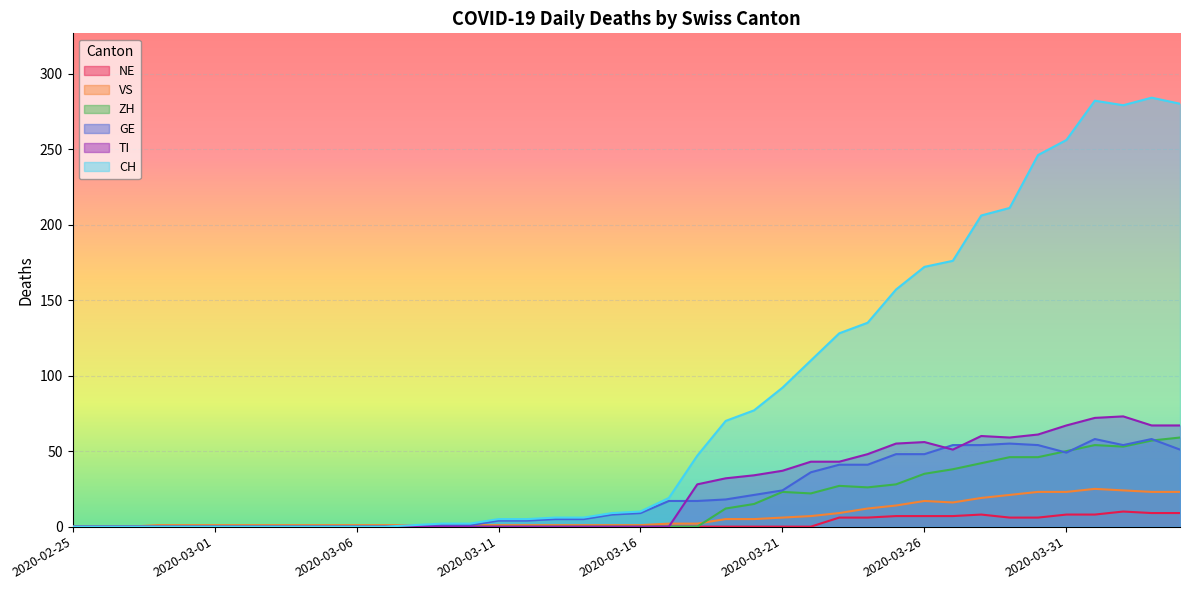

Reading left to right, list all the values displayed in this chart.

CH: 2020-02-25=0	2020-02-26=0	2020-02-27=0	2020-02-28=0	2020-02-29=0	2020-03-01=0	2020-03-02=0	2020-03-03=0	2020-03-04=0	2020-03-05=0	2020-03-06=0	2020-03-07=0	2020-03-08=1	2020-03-09=2	2020-03-10=2	2020-03-11=5	2020-03-12=5	2020-03-13=6	2020-03-14=6	2020-03-15=9	2020-03-16=10	2020-03-17=19	2020-03-18=47	2020-03-19=70	2020-03-20=77	2020-03-21=92	2020-03-22=110	2020-03-23=128	2020-03-24=135	2020-03-25=157	2020-03-26=172	2020-03-27=176	2020-03-28=206	2020-03-29=211	2020-03-30=246	2020-03-31=256	2020-04-01=282	2020-04-02=279	2020-04-03=284	2020-04-04=280
TI: 2020-02-25=0	2020-02-26=0	2020-02-27=0	2020-02-28=0	2020-02-29=0	2020-03-01=0	2020-03-02=0	2020-03-03=0	2020-03-04=0	2020-03-05=0	2020-03-06=0	2020-03-07=0	2020-03-08=0	2020-03-09=0	2020-03-10=0	2020-03-11=0	2020-03-12=0	2020-03-13=0	2020-03-14=0	2020-03-15=0	2020-03-16=0	2020-03-17=0	2020-03-18=28	2020-03-19=32	2020-03-20=34	2020-03-21=37	2020-03-22=43	2020-03-23=43	2020-03-24=48	2020-03-25=55	2020-03-26=56	2020-03-27=51	2020-03-28=60	2020-03-29=59	2020-03-30=61	2020-03-31=67	2020-04-01=72	2020-04-02=73	2020-04-03=67	2020-04-04=67
GE: 2020-02-25=0	2020-02-26=0	2020-02-27=0	2020-02-28=0	2020-02-29=0	2020-03-01=0	2020-03-02=0	2020-03-03=0	2020-03-04=0	2020-03-05=0	2020-03-06=0	2020-03-07=0	2020-03-08=0	2020-03-09=1	2020-03-10=1	2020-03-11=4	2020-03-12=4	2020-03-13=5	2020-03-14=5	2020-03-15=8	2020-03-16=9	2020-03-17=17	2020-03-18=17	2020-03-19=18	2020-03-20=21	2020-03-21=24	2020-03-22=36	2020-03-23=41	2020-03-24=41	2020-03-25=48	2020-03-26=48	2020-03-27=54	2020-03-28=54	2020-03-29=55	2020-03-30=54	2020-03-31=49	2020-04-01=58	2020-04-02=54	2020-04-03=58	2020-04-04=51
VS: 2020-02-25=0	2020-02-26=0	2020-02-27=0	2020-02-28=1	2020-02-29=1	2020-03-01=1	2020-03-02=1	2020-03-03=1	2020-03-04=1	2020-03-05=1	2020-03-06=1	2020-03-07=1	2020-03-08=1	2020-03-09=1	2020-03-10=1	2020-03-11=1	2020-03-12=1	2020-03-13=1	2020-03-14=1	2020-03-15=1	2020-03-16=1	2020-03-17=2	2020-03-18=2	2020-03-19=5	2020-03-20=5	2020-03-21=6	2020-03-22=7	2020-03-23=9	2020-03-24=12	2020-03-25=14	2020-03-26=17	2020-03-27=16	2020-03-28=19	2020-03-29=21	2020-03-30=23	2020-03-31=23	2020-04-01=25	2020-04-02=24	2020-04-03=23	2020-04-04=23
ZH: 2020-02-25=0	2020-02-26=0	2020-02-27=0	2020-02-28=0	2020-02-29=0	2020-03-01=0	2020-03-02=0	2020-03-03=0	2020-03-04=0	2020-03-05=0	2020-03-06=0	2020-03-07=0	2020-03-08=0	2020-03-09=0	2020-03-10=0	2020-03-11=0	2020-03-12=0	2020-03-13=0	2020-03-14=0	2020-03-15=0	2020-03-16=0	2020-03-17=0	2020-03-18=0	2020-03-19=12	2020-03-20=15	2020-03-21=23	2020-03-22=22	2020-03-23=27	2020-03-24=26	2020-03-25=28	2020-03-26=35	2020-03-27=38	2020-03-28=42	2020-03-29=46	2020-03-30=46	2020-03-31=50	2020-04-01=54	2020-04-02=53	2020-04-03=57	2020-04-04=59
NE: 2020-02-25=0	2020-02-26=0	2020-02-27=0	2020-02-28=0	2020-02-29=0	2020-03-01=0	2020-03-02=0	2020-03-03=0	2020-03-04=0	2020-03-05=0	2020-03-06=0	2020-03-07=0	2020-03-08=0	2020-03-09=0	2020-03-10=0	2020-03-11=0	2020-03-12=0	2020-03-13=0	2020-03-14=0	2020-03-15=0	2020-03-16=0	2020-03-17=0	2020-03-18=0	2020-03-19=0	2020-03-20=0	2020-03-21=0	2020-03-22=0	2020-03-23=6	2020-03-24=6	2020-03-25=7	2020-03-26=7	2020-03-27=7	2020-03-28=8	2020-03-29=6	2020-03-30=6	2020-03-31=8	2020-04-01=8	2020-04-02=10	2020-04-03=9	2020-04-04=9